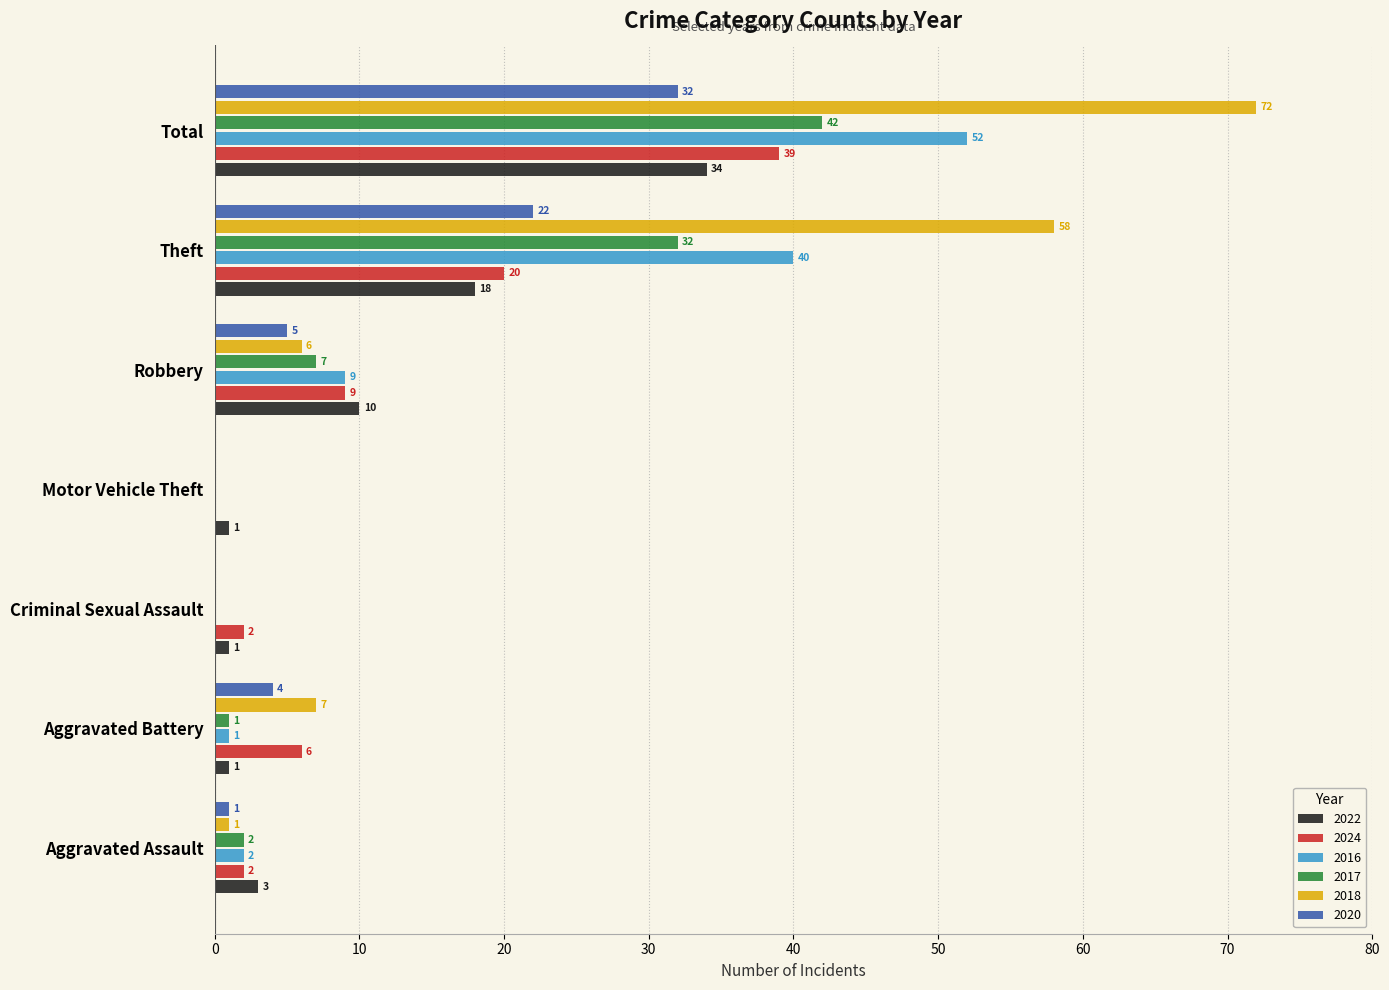

Which category has the highest value in the 2024 series?

Total